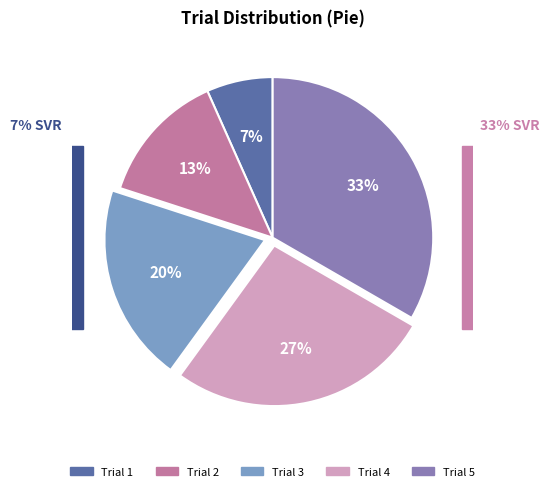

How many slices are in this pie chart?

5